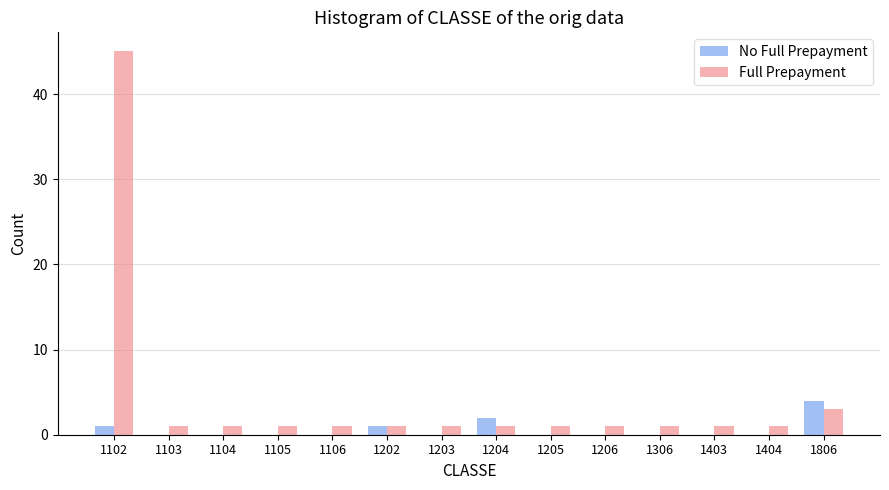

Reading left to right, list all the values displayed in this chart.

No Full Prepayment: 1102=1	1103=0	1104=0	1105=0	1106=0	1202=1	1203=0	1204=2	1205=0	1206=0	1306=0	1403=0	1404=0	1806=4
Full Prepayment: 1102=45	1103=1	1104=1	1105=1	1106=1	1202=1	1203=1	1204=1	1205=1	1206=1	1306=1	1403=1	1404=1	1806=3